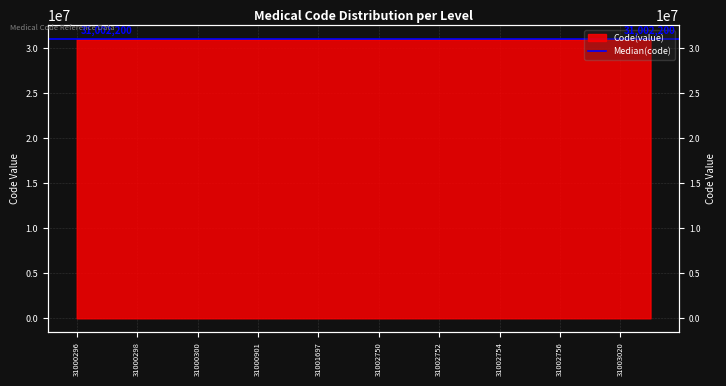

The chart shows a value of 41590436 at 31002754. True or false?

False